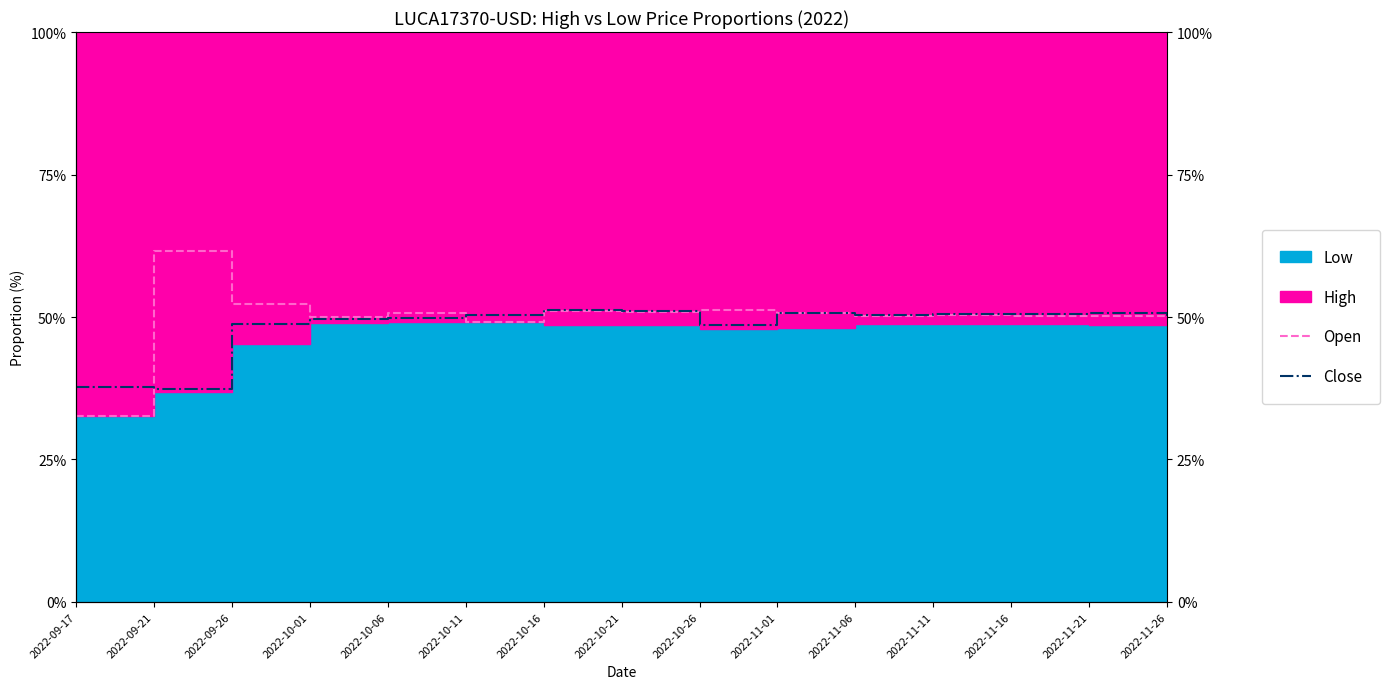

How many interior local peaks does the Open series have?

5